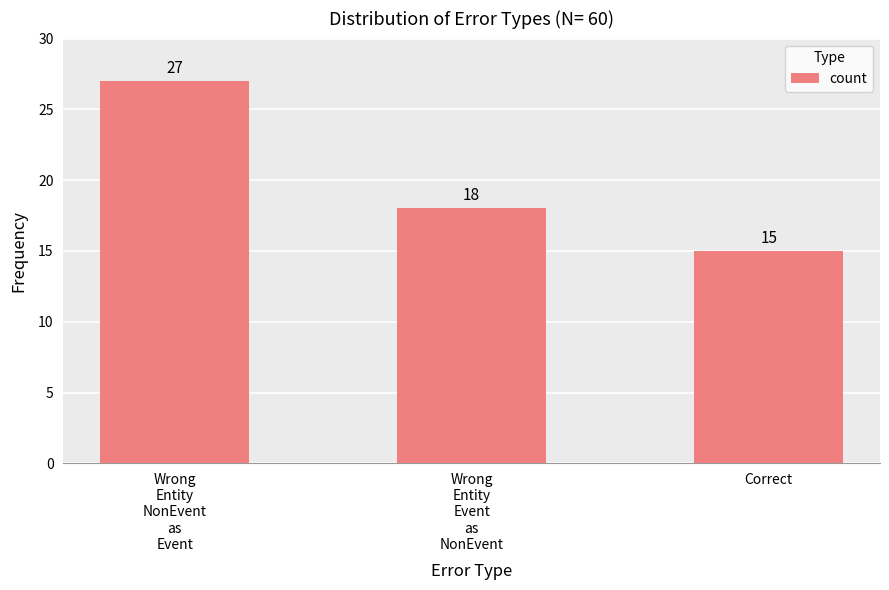

What is the smallest value displayed?

15